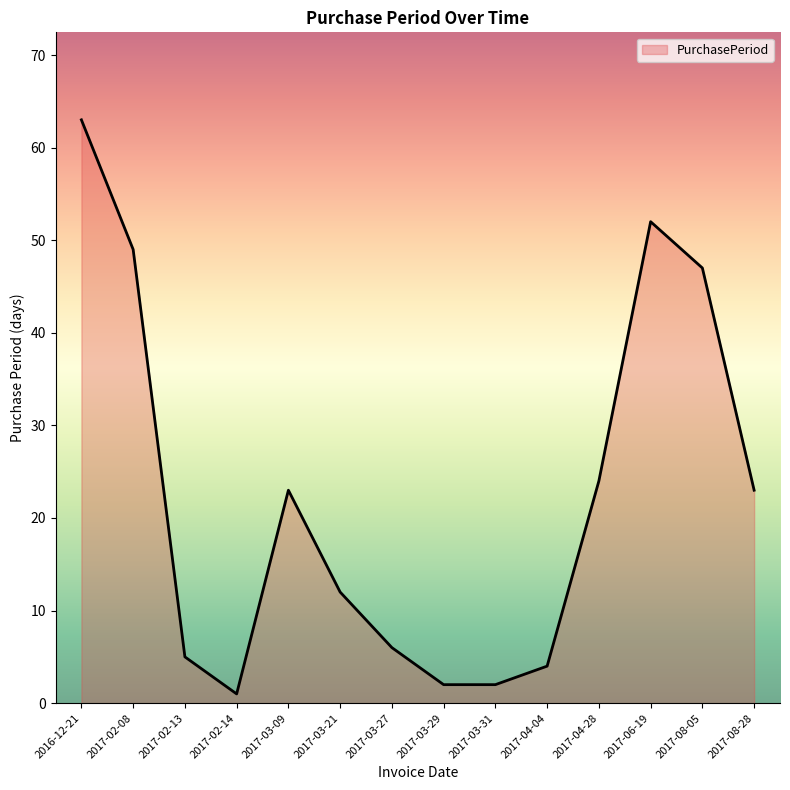

What is the difference between the second highest and minimum values?

51